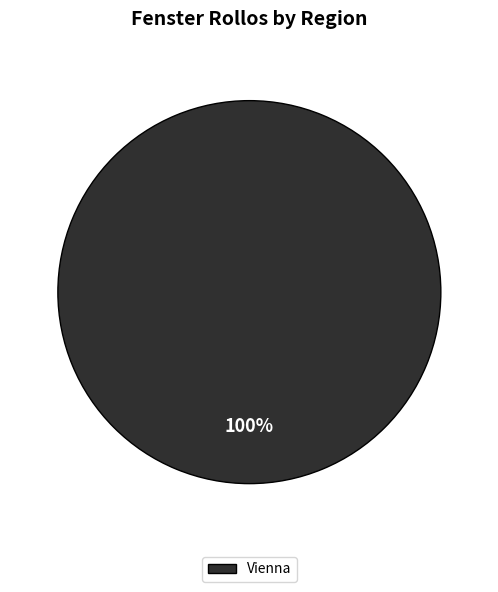

Is there any slice that represents more than half of the pie?

Yes